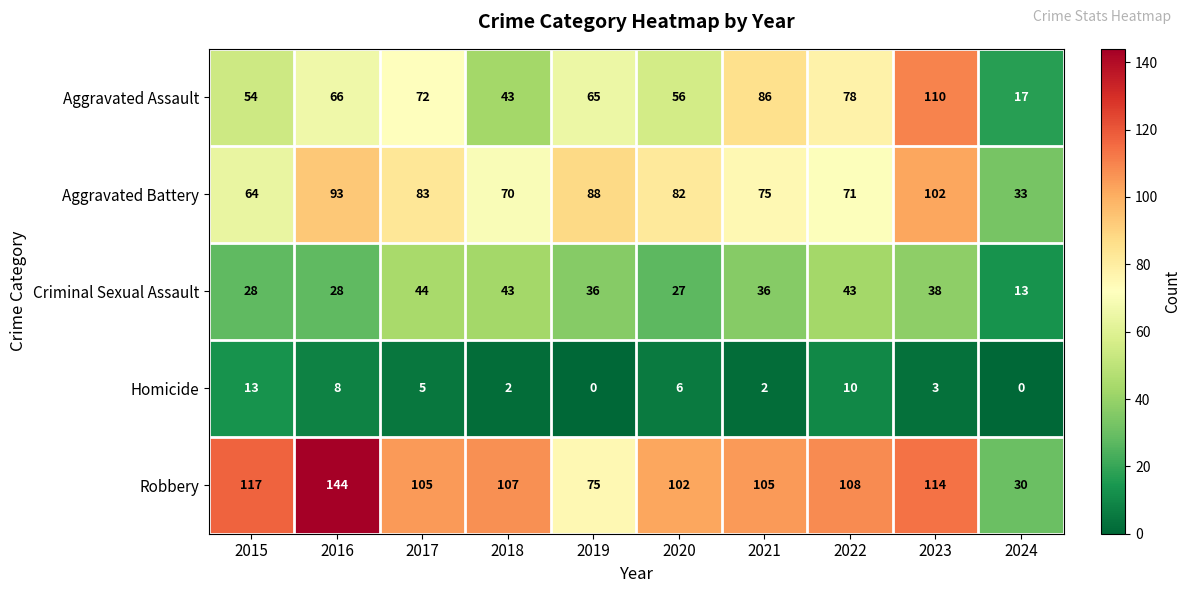

Is it true that Aggravated Battery equals 64 at 2015?

True